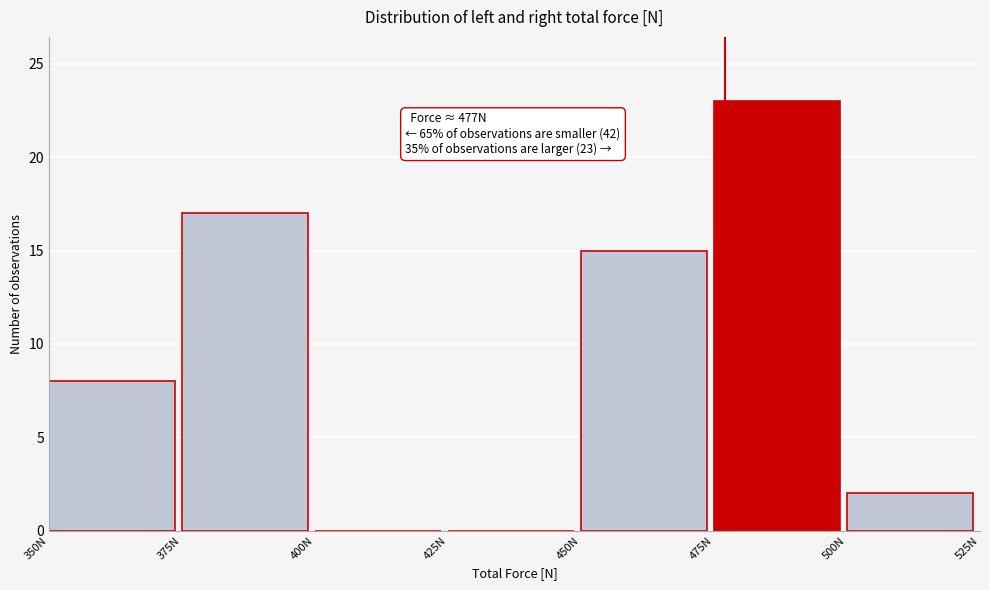

Over which range of the x-axis is the bar tallest?

475 to 500